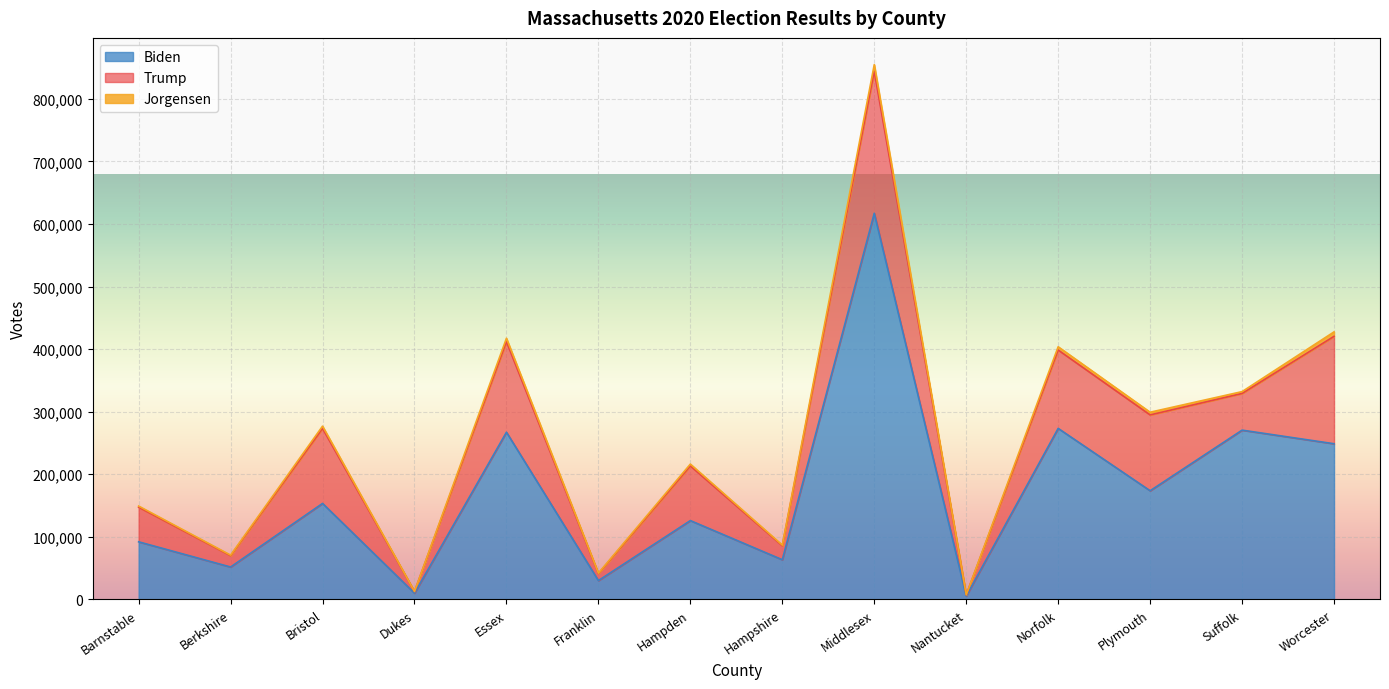

Where is Trump nearest to the value 114435?

Bristol